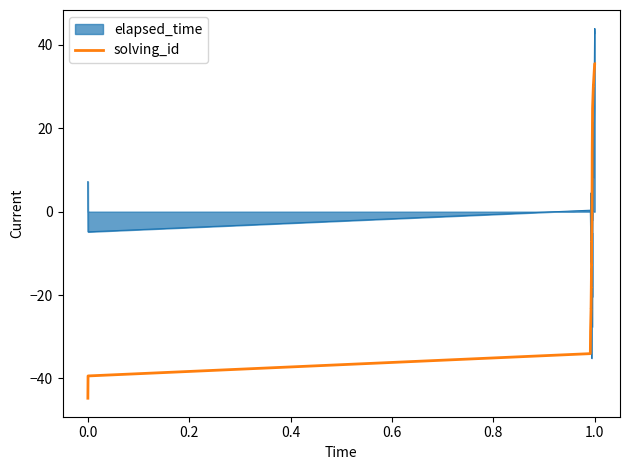

Rank the series by their maximum value, from lowest to highest.

solving_id, elapsed_time